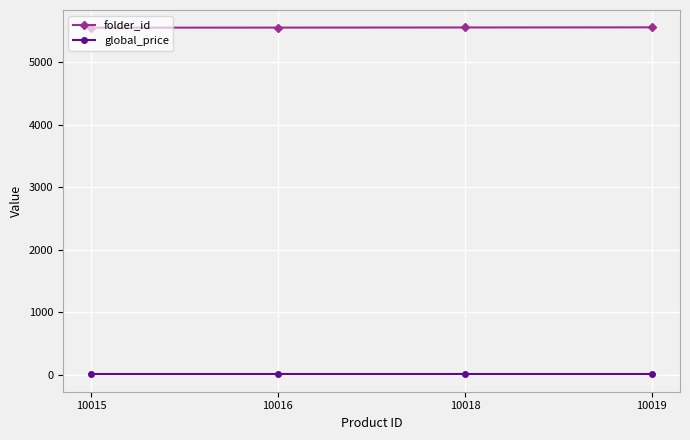

True or false: folder_id has more than 2 points higher than both neighbors.

False